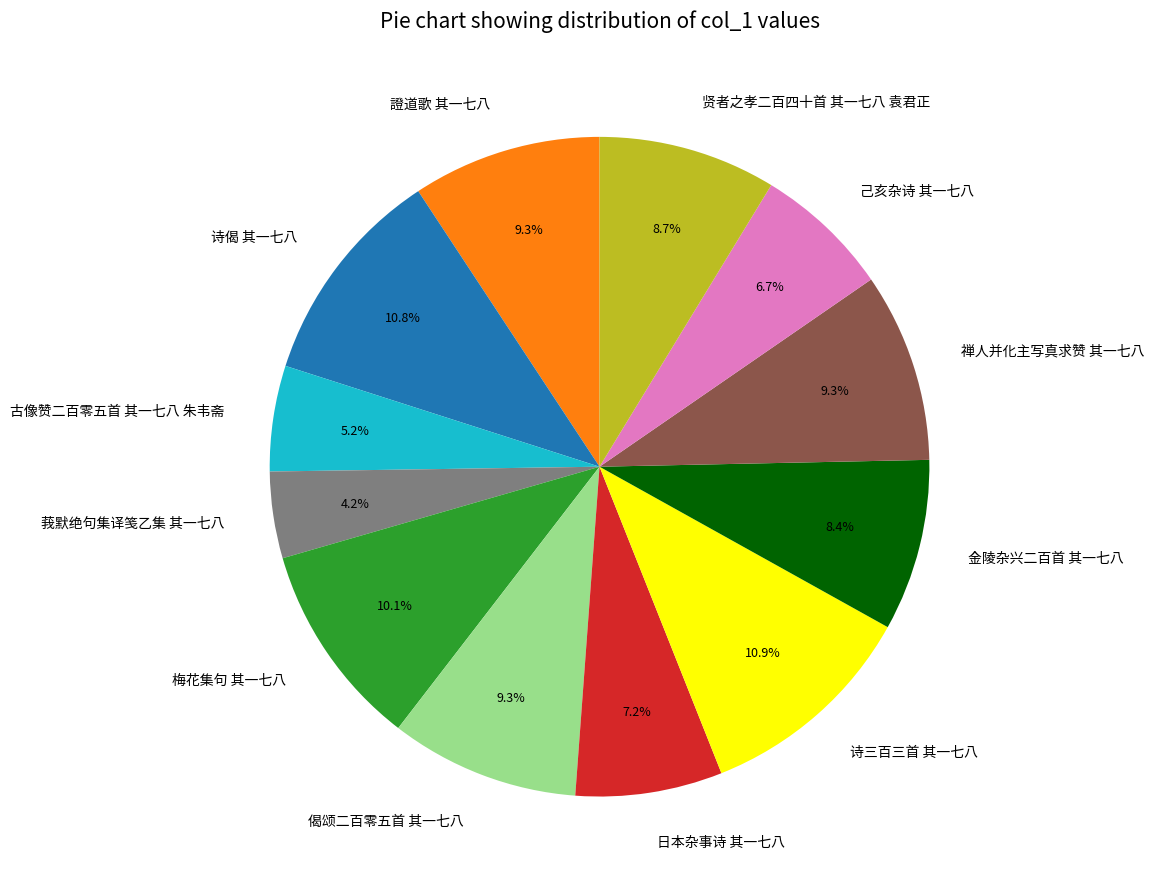

What is the smallest slice in the pie chart?

莪默绝句集译笺乙集 其一七八